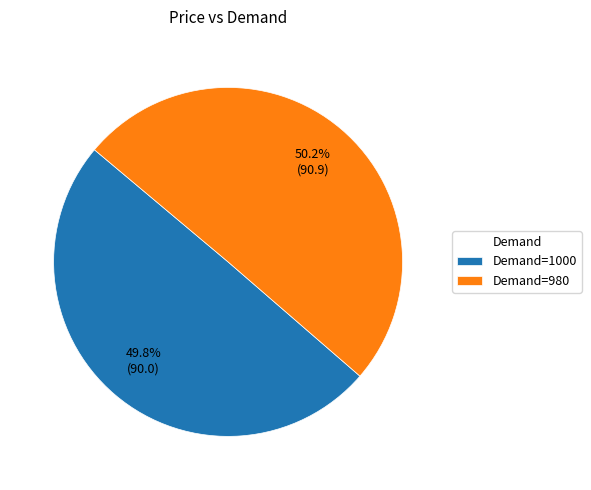

Does any single category account for the majority?

Yes